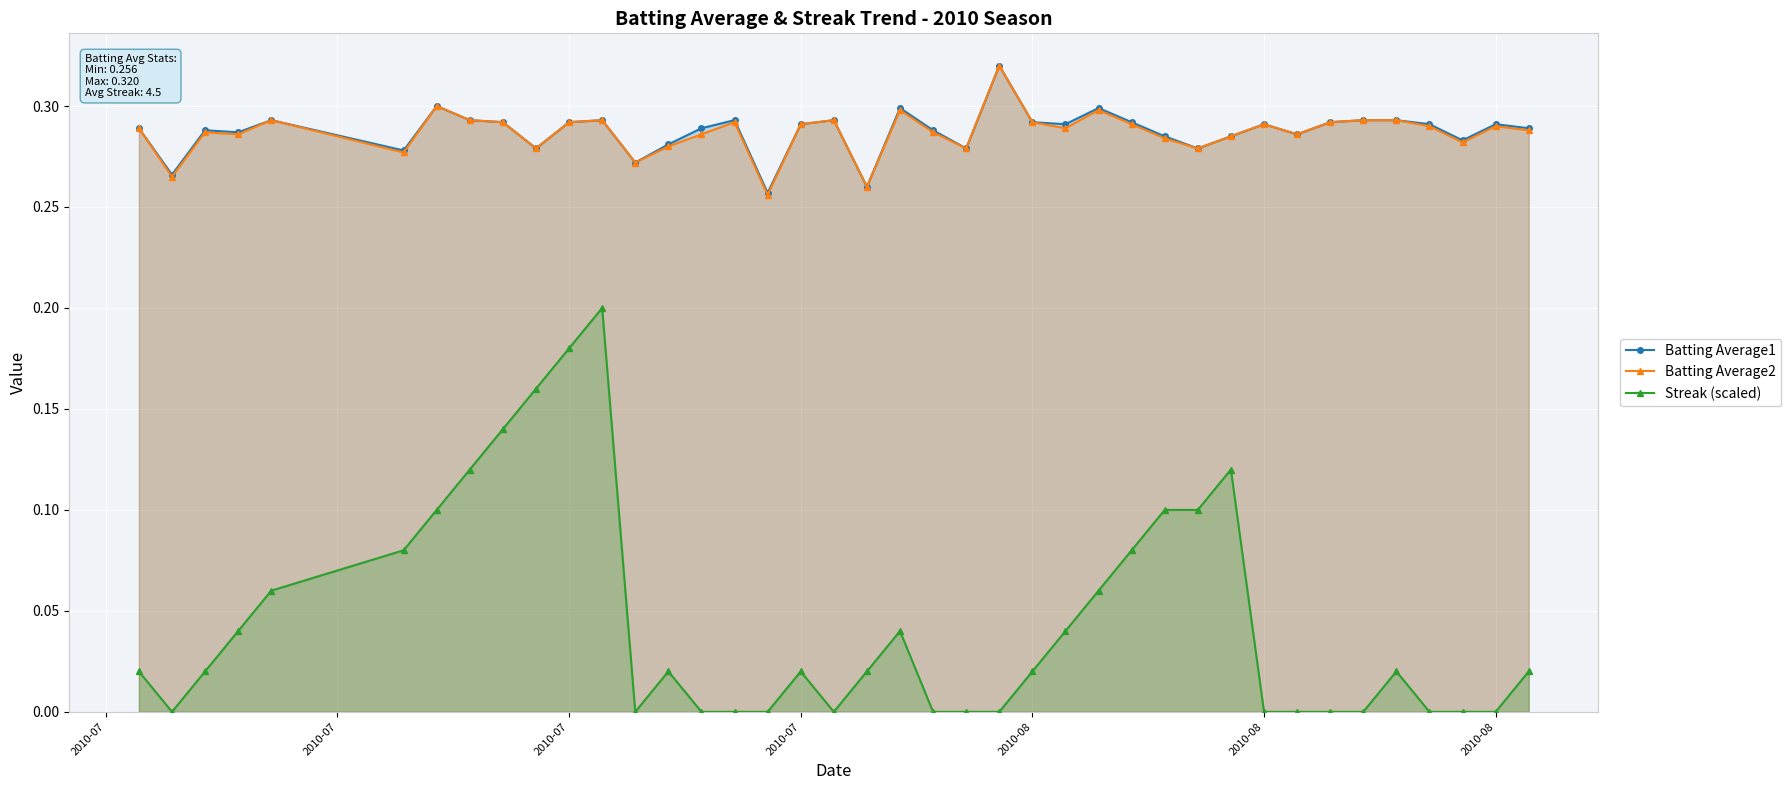

What are all the series names shown in the legend?

Batting Average1, Batting Average2, Streak (scaled)